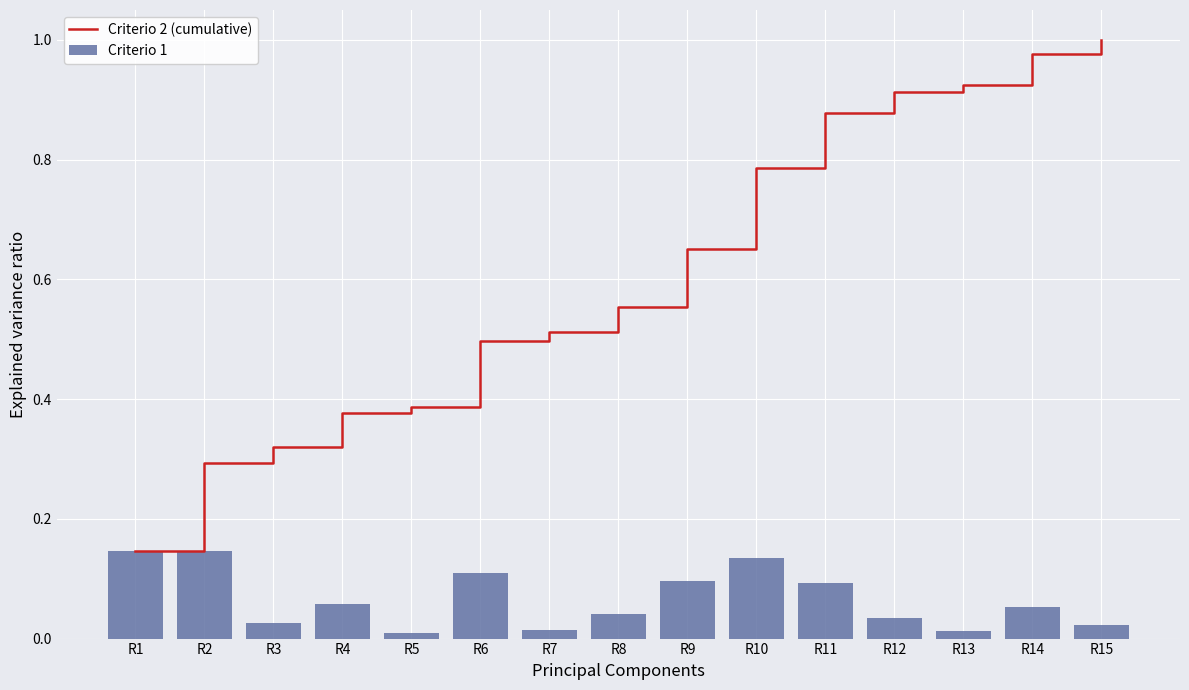

What are all the series names shown in the legend?

Criterio 2 (cumulative), Criterio 1